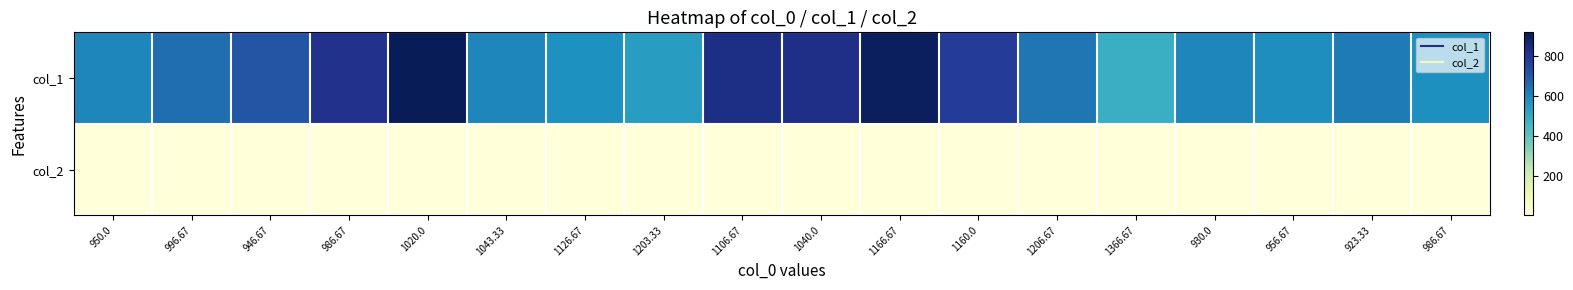

Rank the series at 1126.67 from lowest to highest value.

col_2, col_1